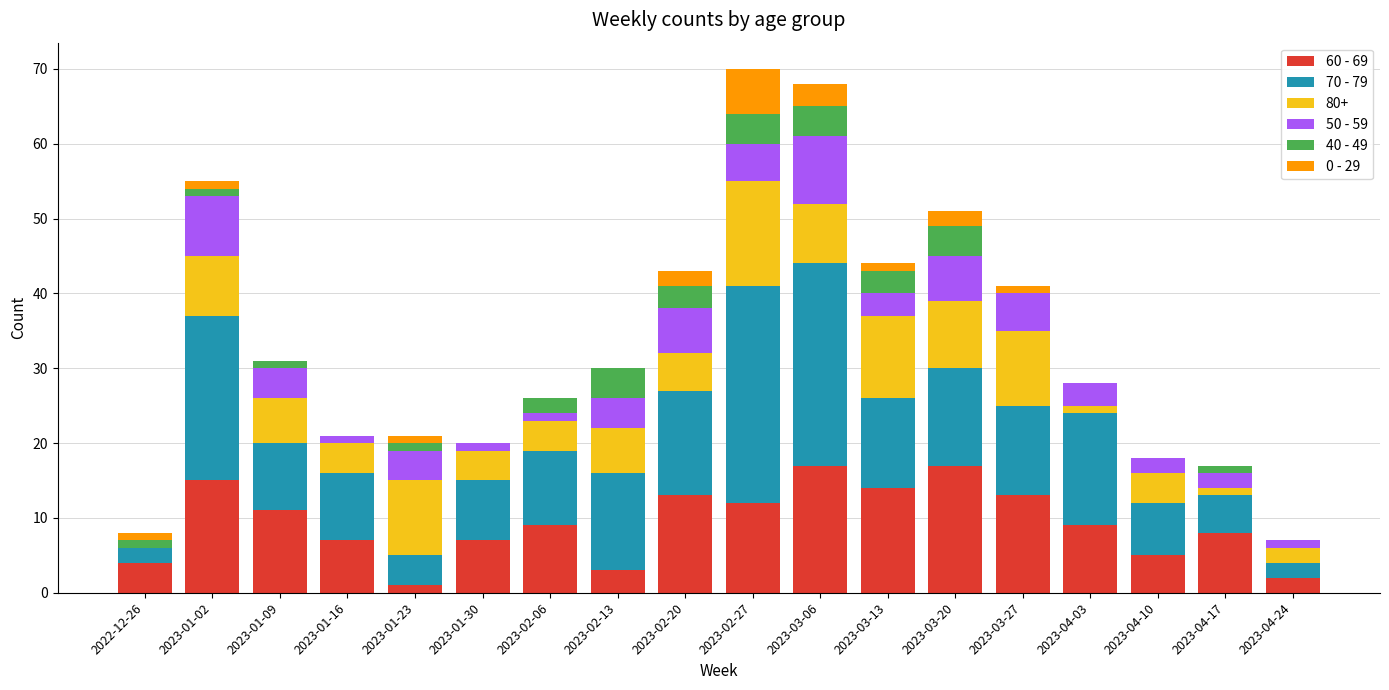

What is the highest value of the 60 - 69 series?

17